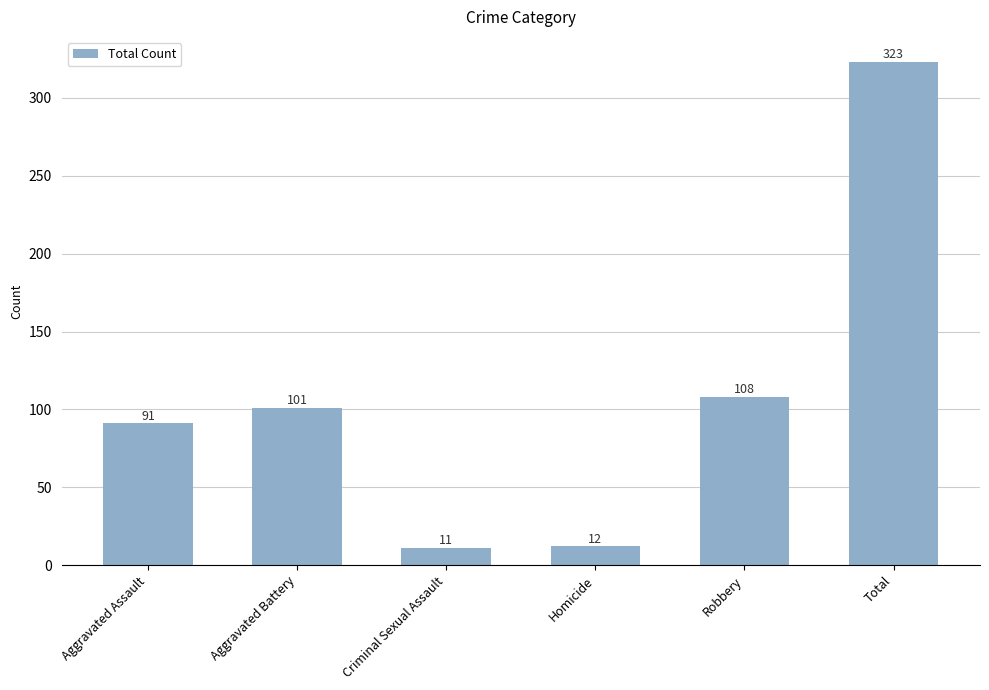

What is the change in value from Aggravated Assault to Criminal Sexual Assault?

-80